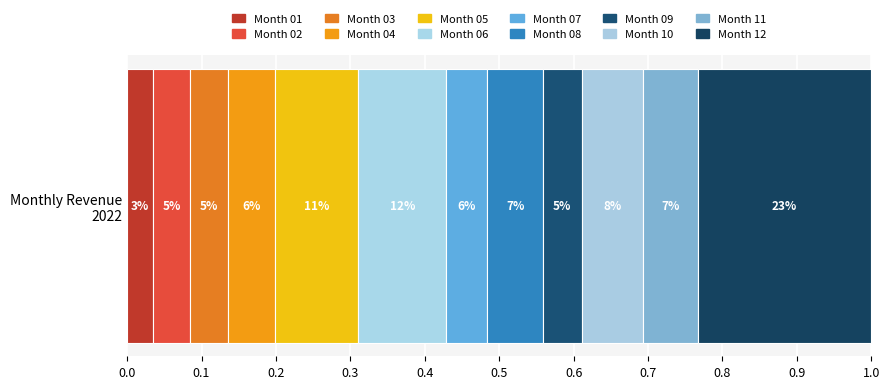

Reading left to right, extract all data points from this chart.

01=2392.3	02=3447.9	03=3532.4	04=4330.5	05=7711.1	06=8143.1	07=3808.8	08=5126.8	09=3617.7	10=5632.9	11=5111.7	12=16066.7